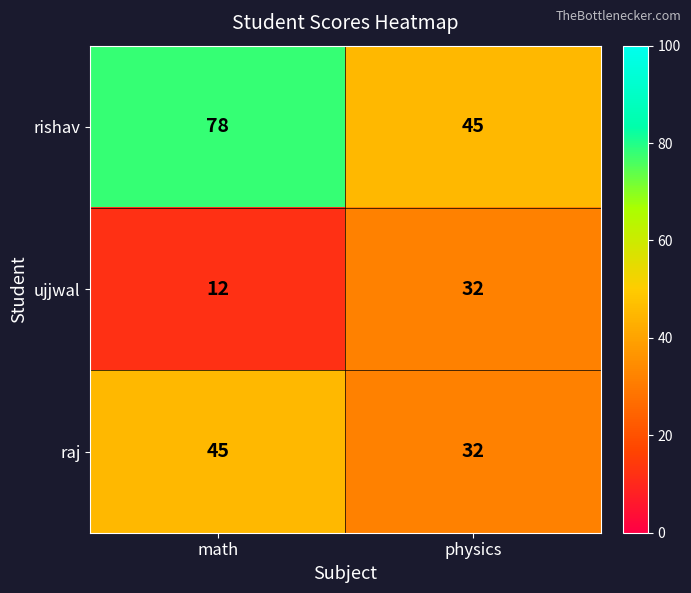

Is it true that raj equals 30 at math?

False